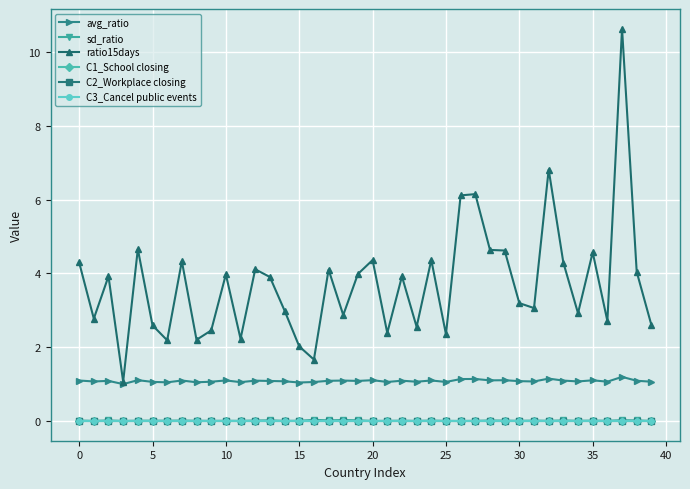

Reading right to left, extract all data points from this chart.

avg_ratio: 1.1	1.1	1.2	1.1	1.1	1.1	1.1	1.2	1.1	1.1	1.1	1.1	1.1	1.1	1.1	1.1	1.1	1.1	1.1	1.1	1.1	1.1	1.1	1.1	1.0	1.1	1.1	1.1	1.1	1.1	1.1	1.1	1.1	1.1	1.1	1.1	1.0	1.1	1.1	1.1
sd_ratio: 0.0	0.0	0.0	0.0	0.0	0.0	0.0	0.0	0.0	0.0	0.0	0.0	0.0	0.0	0.0	0.0	0.0	0.0	0.0	0.0	0.0	0.0	0.0	0.0	0.0	0.0	0.0	0.0	0.0	0.0	0.0	0.0	0.0	0.0	0.0	0.0	0.0	0.0	0.0	0.0
ratio15days: 2.6	4.0	10.6	2.7	4.6	2.9	4.3	6.8	3.1	3.2	4.6	4.6	6.1	6.1	2.4	4.4	2.6	3.9	2.4	4.4	4.0	2.9	4.1	1.7	2.0	3.0	3.9	4.1	2.2	4.0	2.5	2.2	4.3	2.2	2.6	4.7	1.1	3.9	2.8	4.3
C1_School closing: 0.0	0.0	0.0	0.0	0.0	0.0	0.0	0.0	0.0	0.0	0.0	0.0	0.0	0.0	0.0	0.0	0.0	0.0	0.0	0.0	0.0	0.0	0.0	0.0	0.0	0.0	0.0	0.0	0.0	0.0	0.0	0.0	0.0	0.0	0.0	0.0	0.0	0.0	0.0	0.0
C2_Workplace closing: 0.0	0.0	0.0	0.0	0.0	0.0	0.0	0.0	0.0	0.0	0.0	0.0	0.0	0.0	0.0	0.0	0.0	0.0	0.0	0.0	0.0	0.0	0.0	0.0	0.0	0.0	0.0	0.0	0.0	0.0	0.0	0.0	0.0	0.0	0.0	0.0	0.0	0.0	0.0	0.0
C3_Cancel public events: 0.0	0.0	0.0	0.0	0.0	0.0	0.0	0.0	0.0	0.0	0.0	0.0	0.0	0.0	0.0	0.0	0.0	0.0	0.0	0.0	0.0	0.0	0.0	0.0	0.0	0.0	0.0	0.0	0.0	0.0	0.0	0.0	0.0	0.0	0.0	0.0	0.0	0.0	0.0	0.0